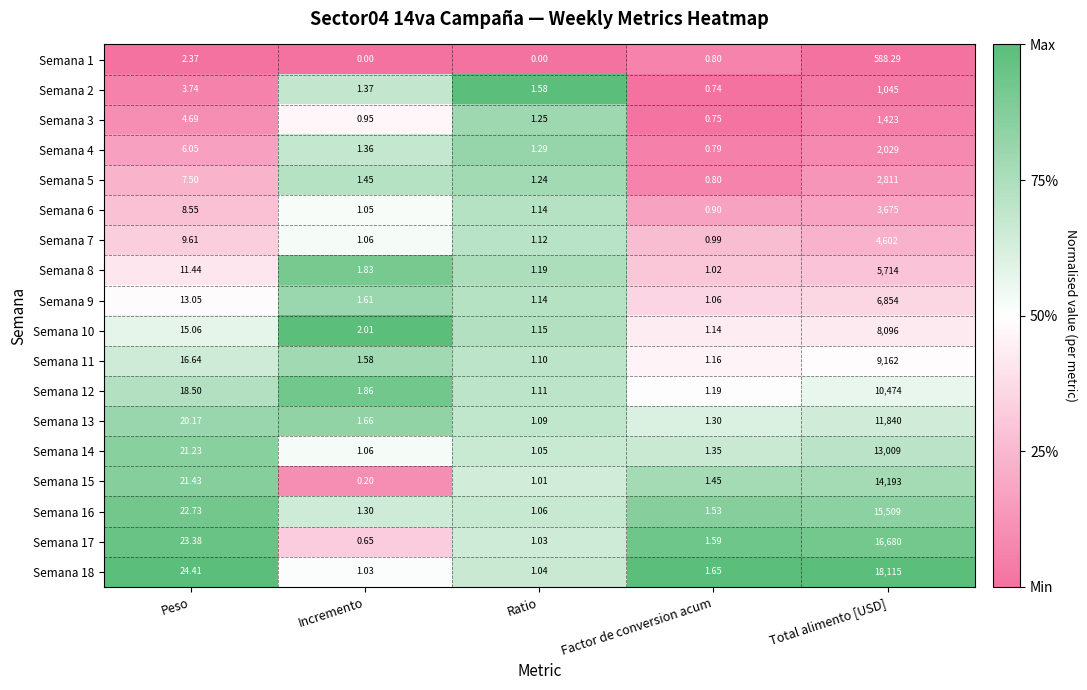

Which category has the lowest value in the Semana 11 series?

Ratio